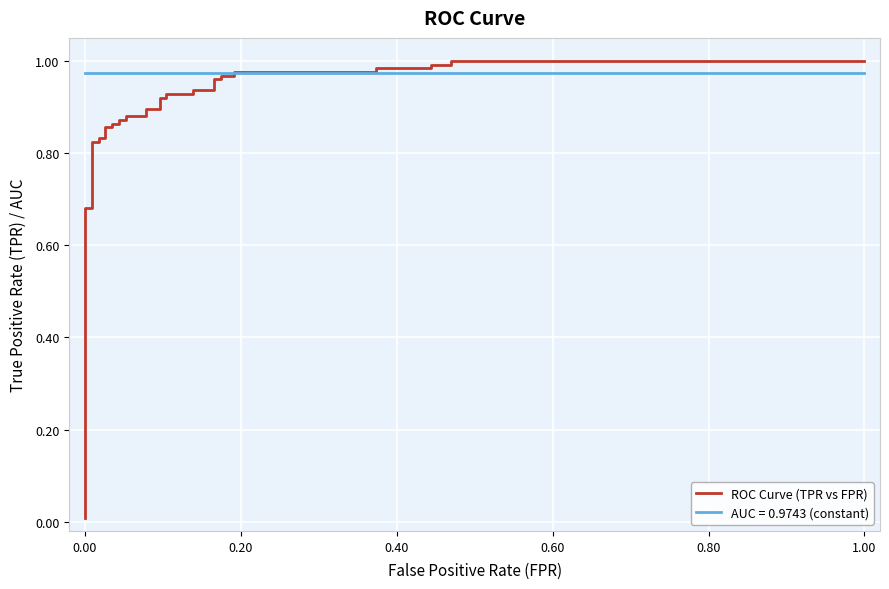

True or false: there are more than 1 points higher than both neighbors.

False